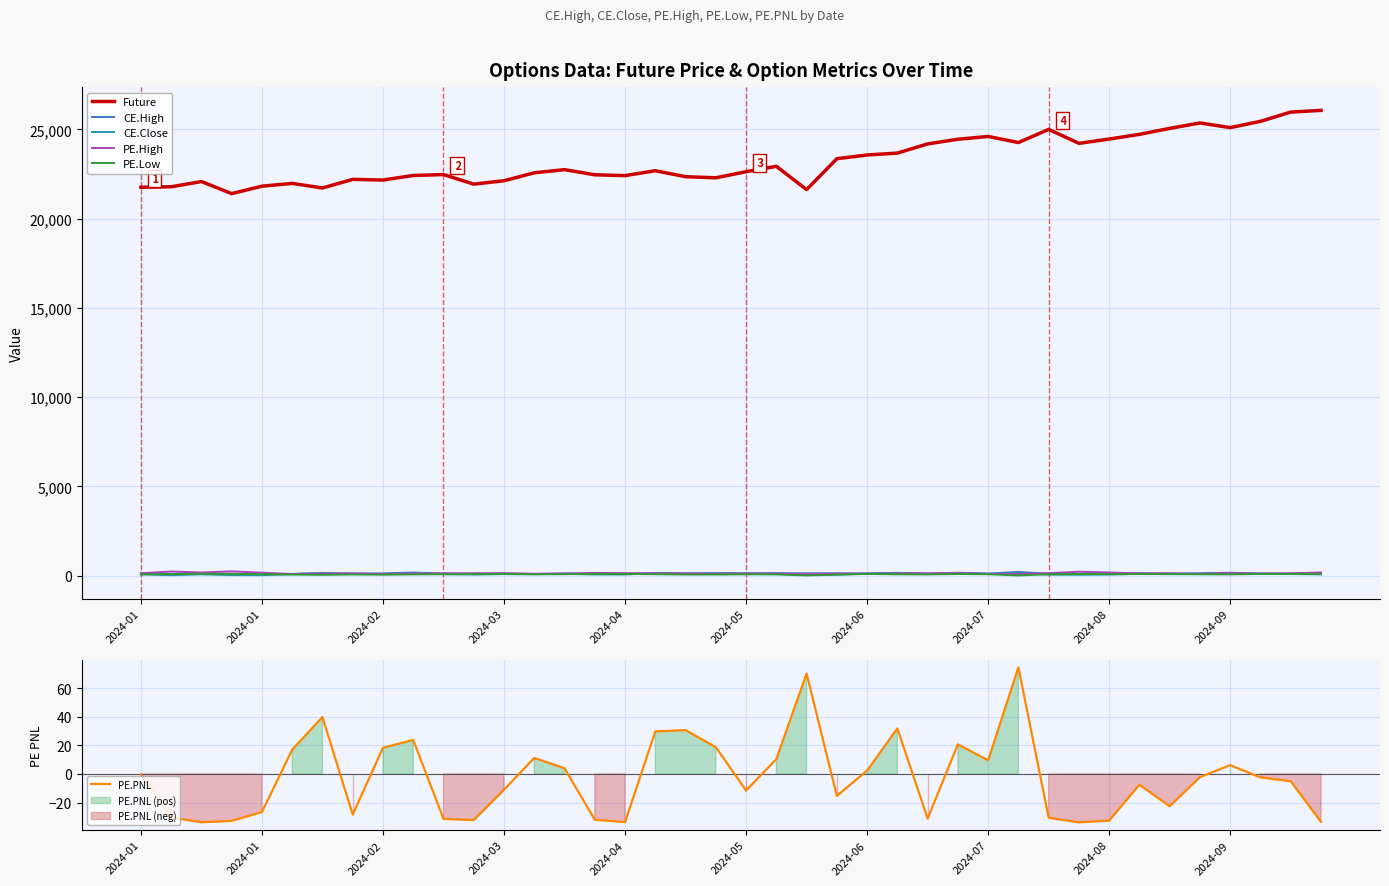

True or false: Future and PE.Low cross at least once.

False